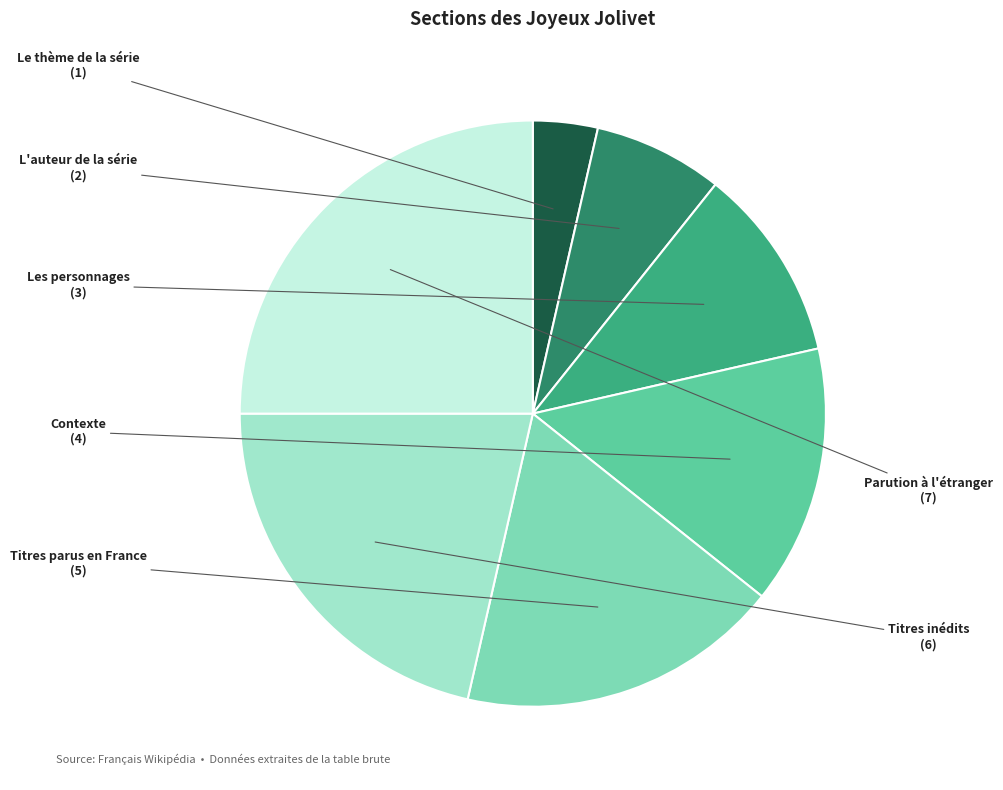

Is there any slice that represents more than half of the pie?

No